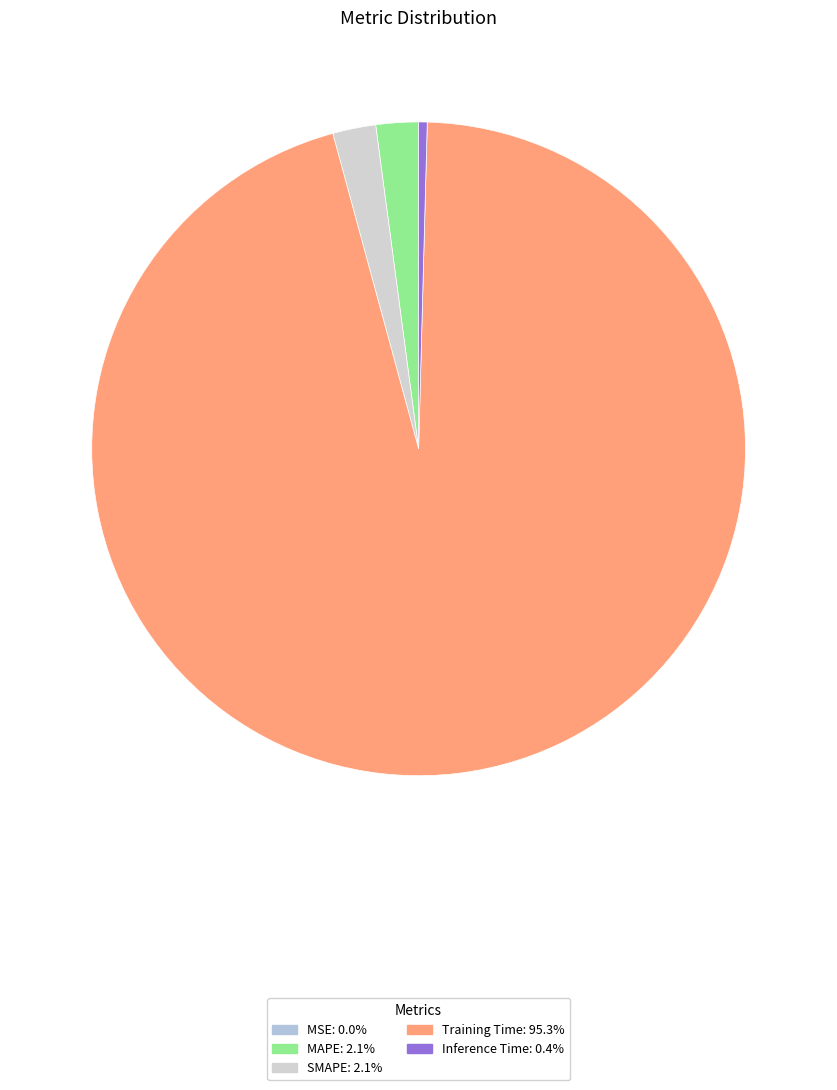

What is the smallest slice in the pie chart?

MSE